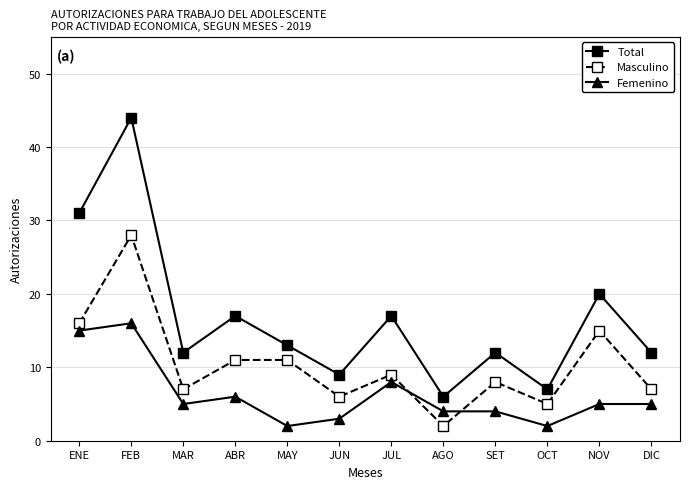

What is the label of the 3rd point from the right?

OCT